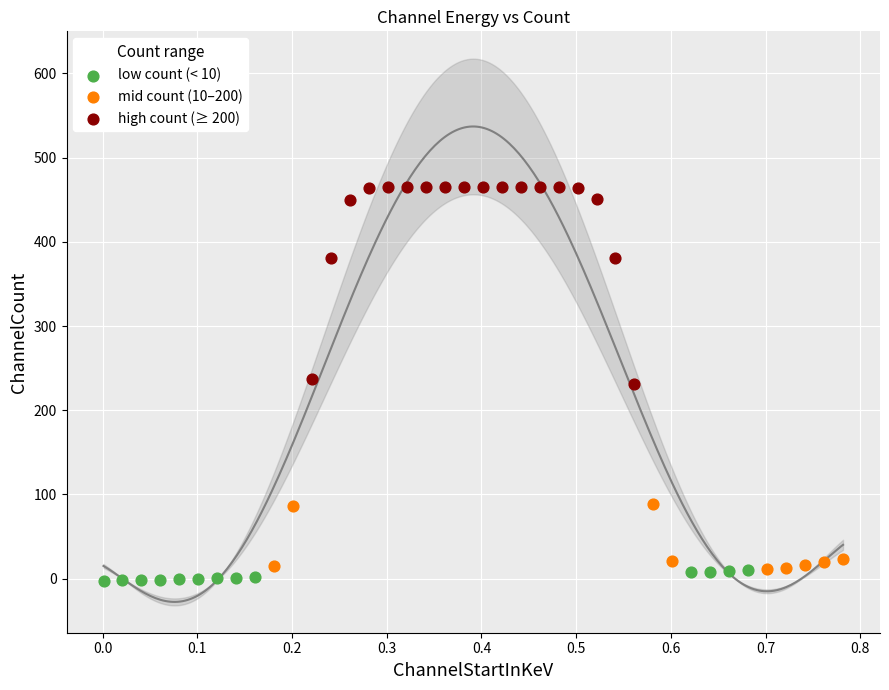

Which series has the widest spread of Y values?

high count (≥ 200)